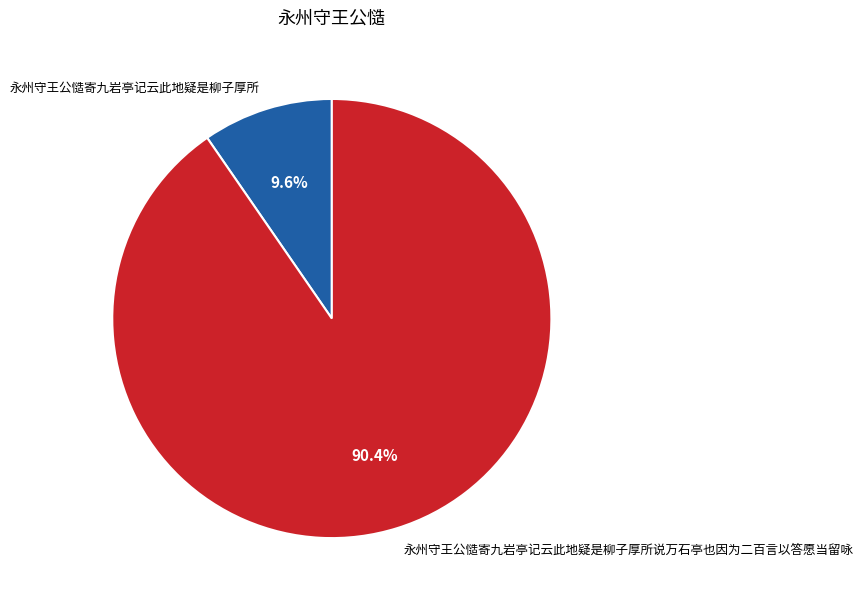

Does any single category account for the majority?

Yes